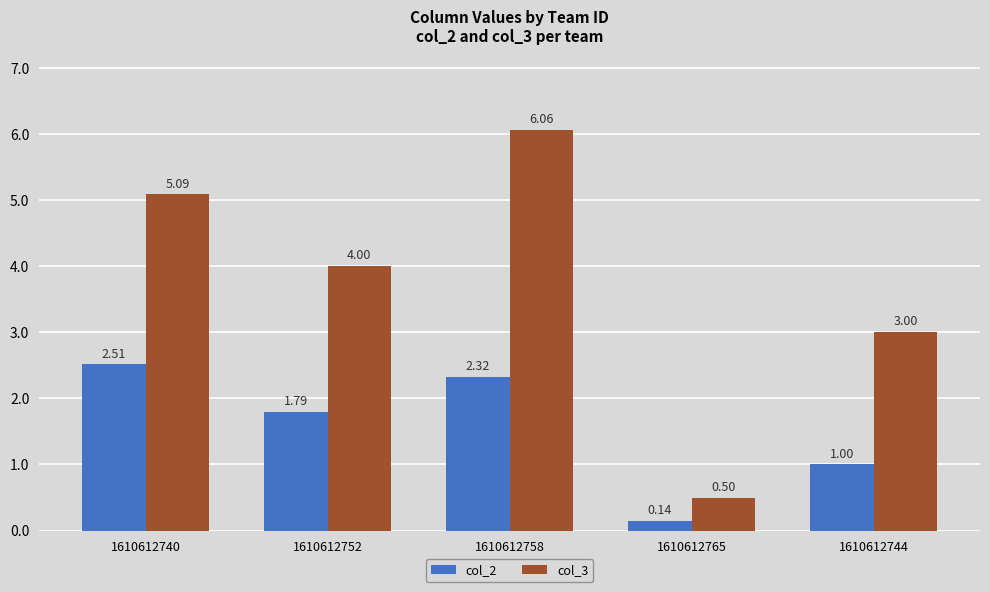

What is the difference between the col_2 values at 1610612765 and 1610612744?

0.9